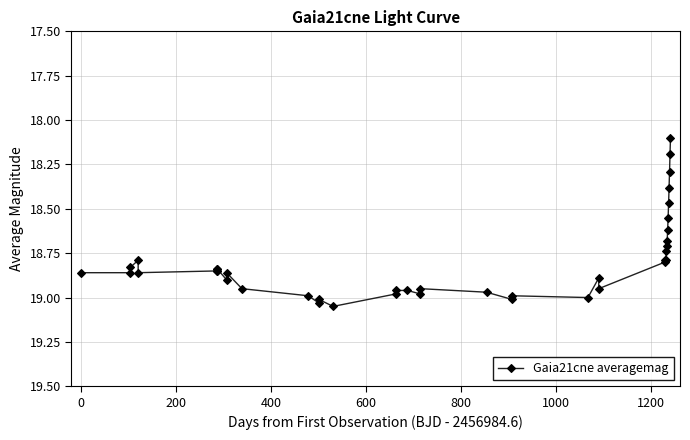

How many categories are shown in the chart?

40